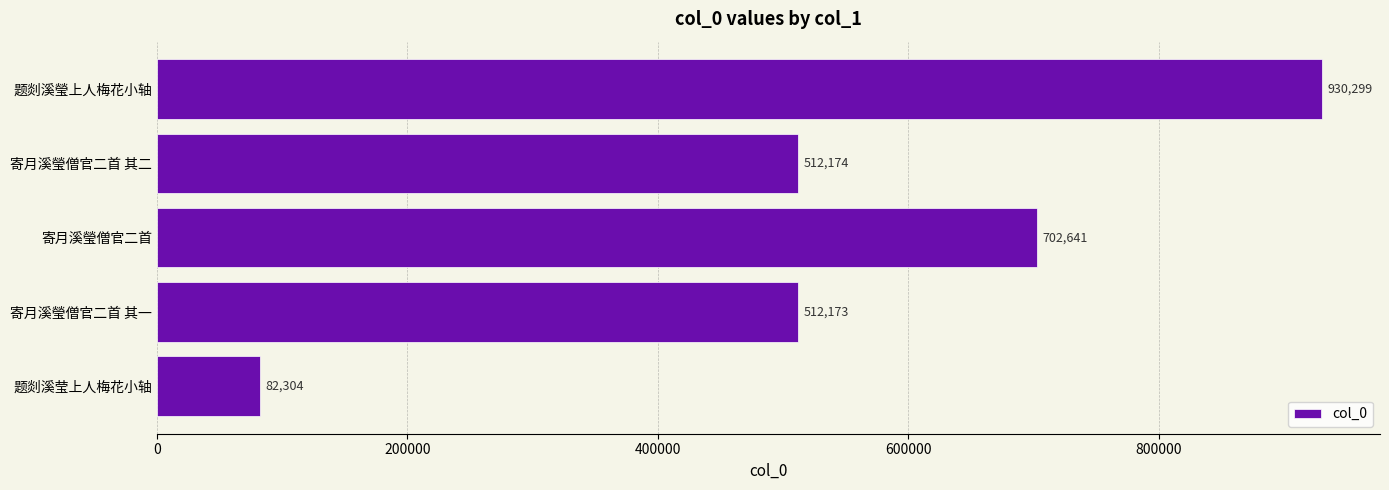

What is the minimum value shown in the chart?

82304